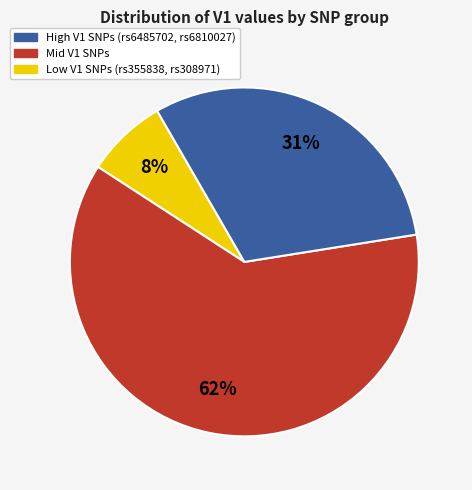

Is there a majority slice in this chart?

Yes